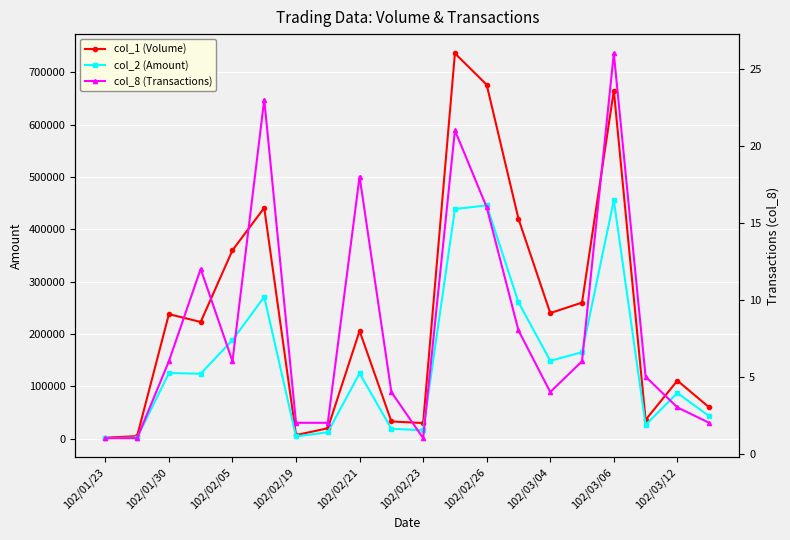

List the series in order of their peak value, lowest first.

col_8 (Transactions), col_2 (Amount), col_1 (Volume)